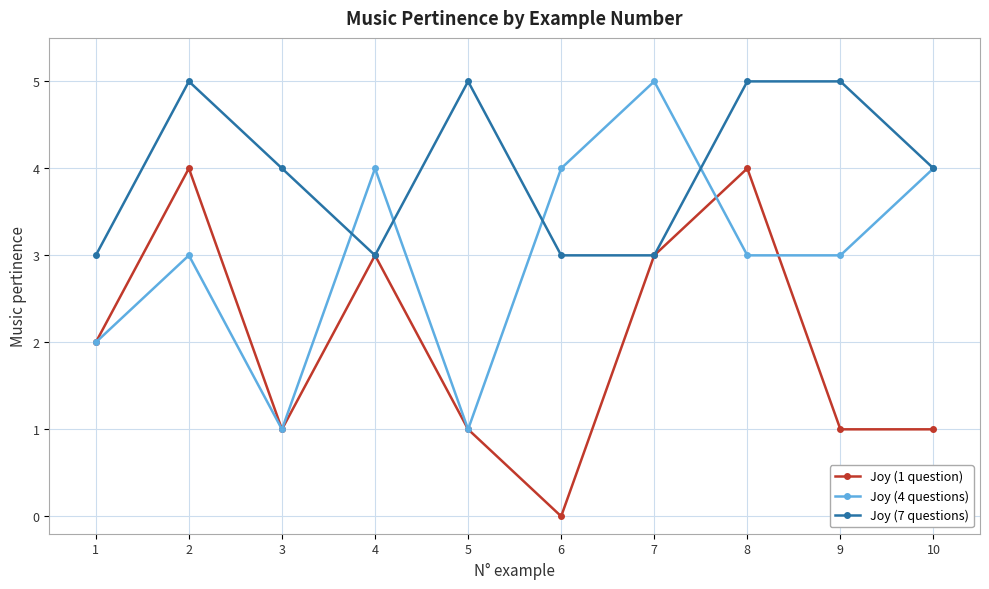

Reading left to right, extract all data points from this chart.

Joy (1 question): 1=2	2=4	3=1	4=3	5=1	6=0	7=3	8=4	9=1	10=1
Joy (4 questions): 1=2	2=3	3=1	4=4	5=1	6=4	7=5	8=3	9=3	10=4
Joy (7 questions): 1=3	2=5	3=4	4=3	5=5	6=3	7=3	8=5	9=5	10=4